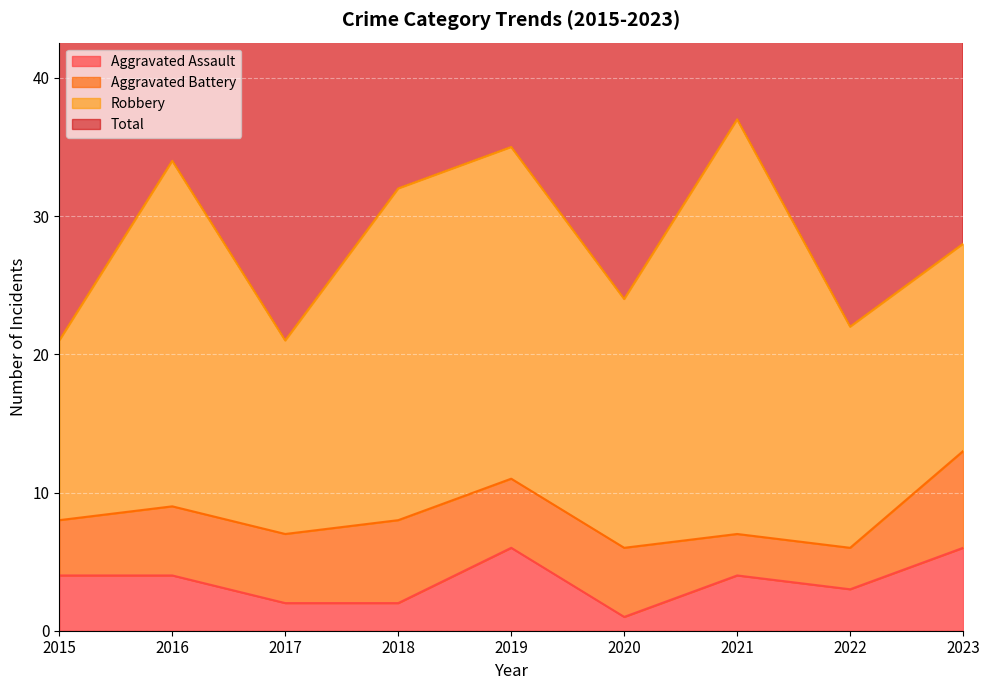

What is the smallest value displayed?

1